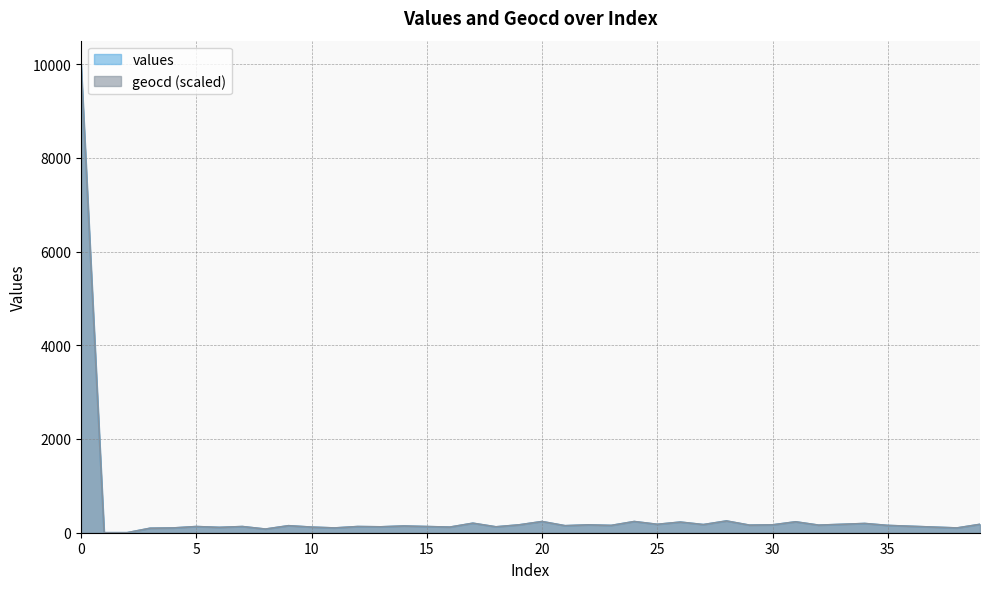

Which series has the largest total across all categories?

geocd